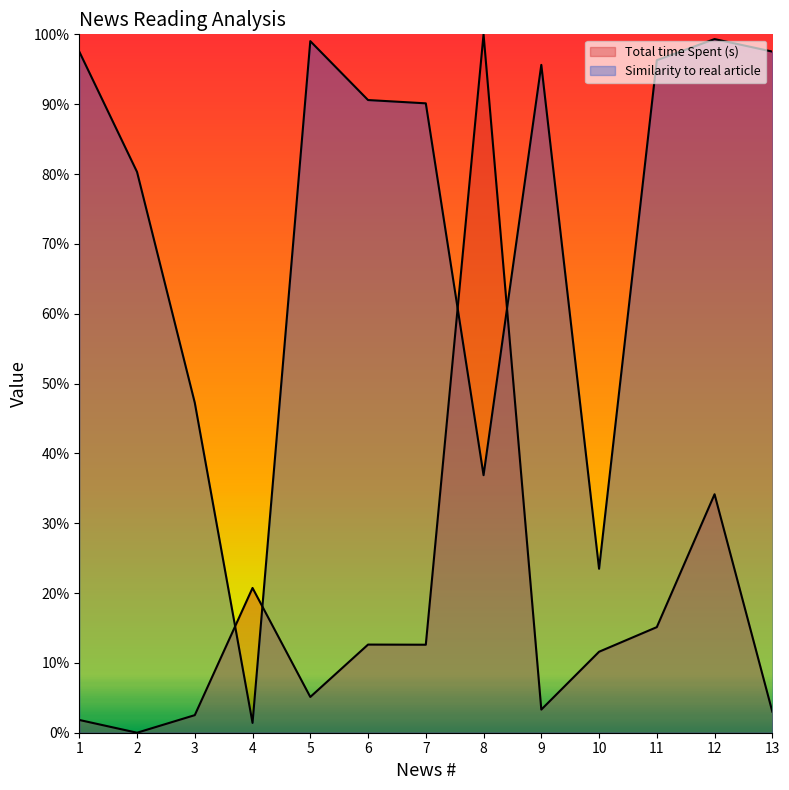

What is the approximate value of Similarity to real article at 6?

0.9